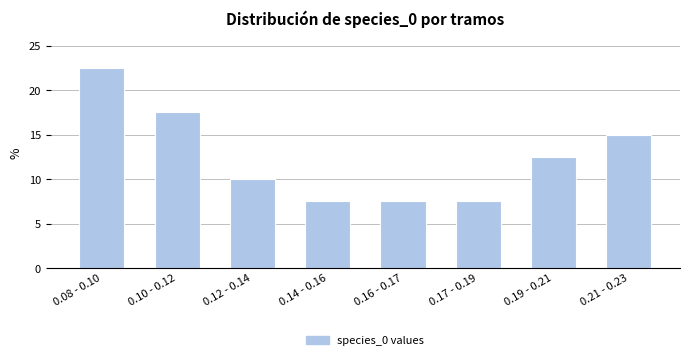

Reading left to right, transcribe all the data shown in this chart.

22.5	17.5	10.0	7.5	7.5	7.5	12.5	15.0